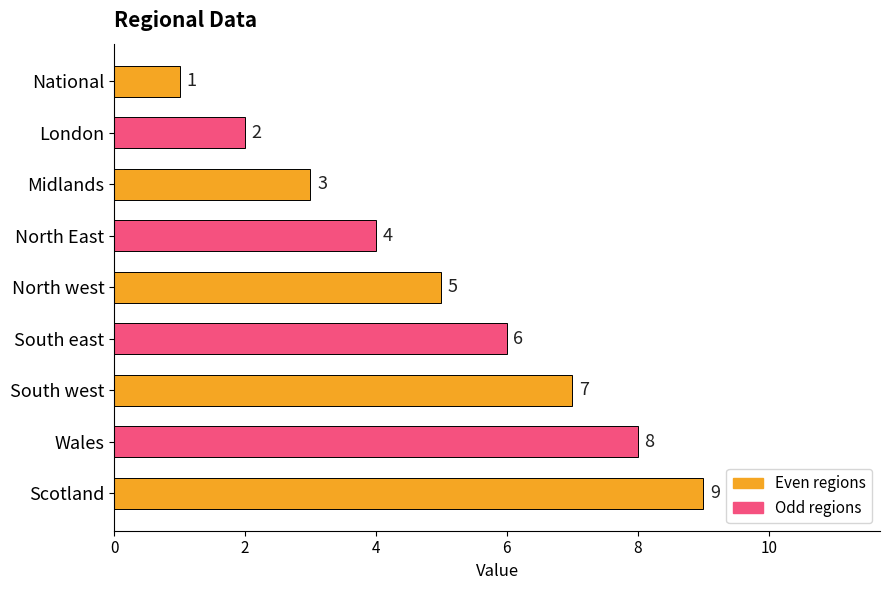

Which has a higher value, North west or Wales?

Wales